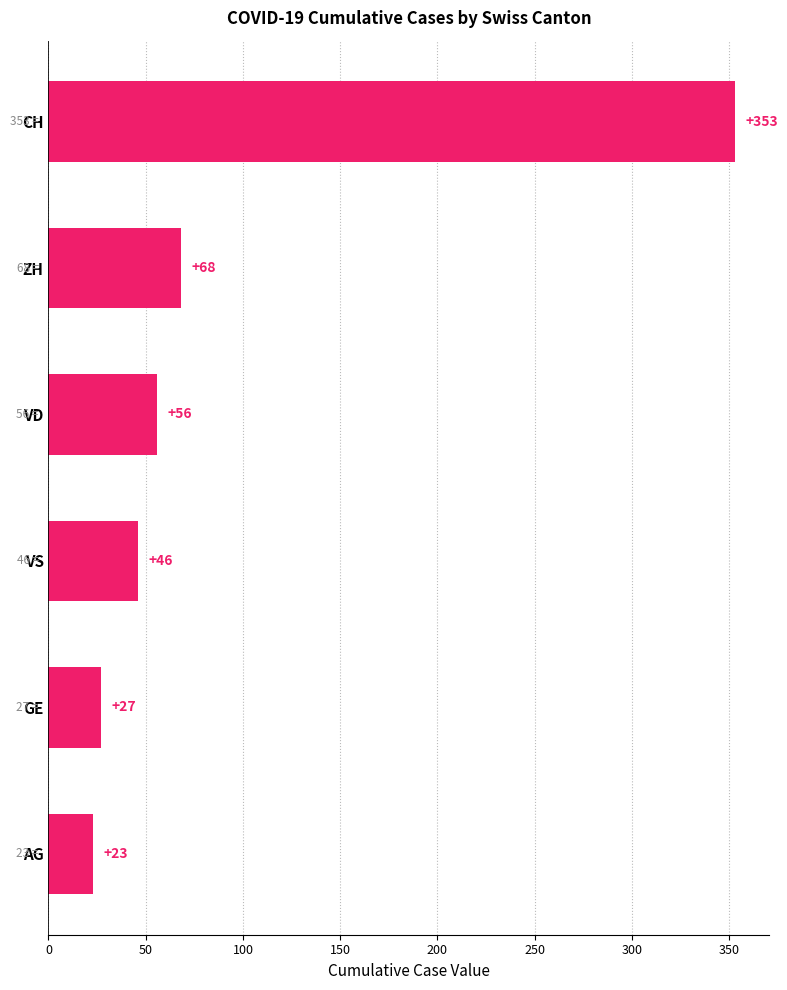

At which label is the value closest to 188?

ZH